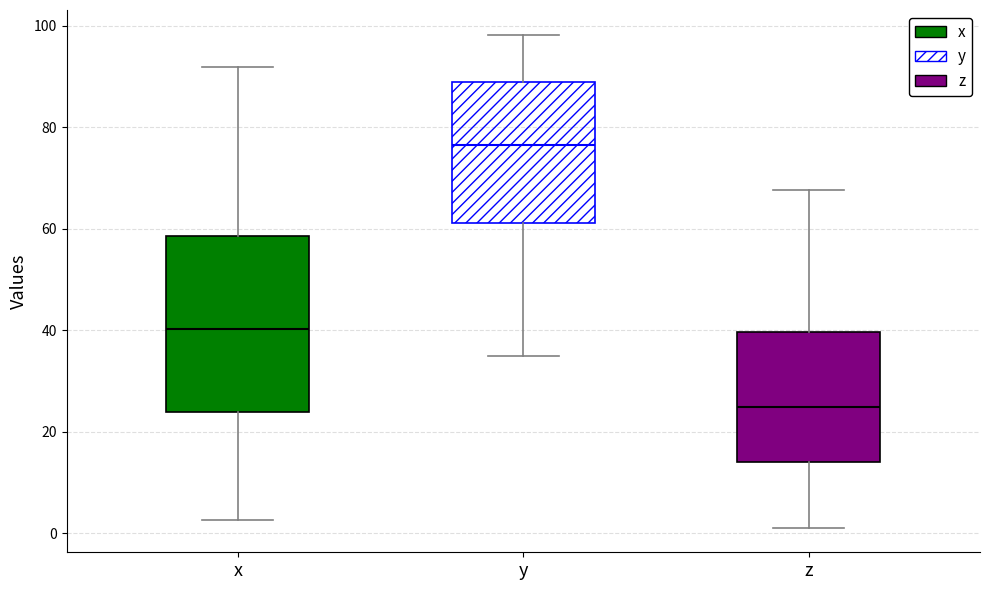

Reading left to right, read every box against the y-axis: the position of its median line, the range the box covers, and the ends of its whiskers. The values are not printed on the chart, so give them approximately, as read against the axis.

x: median 40, box 24 to 58, whiskers 2 to 92
y: median 76, box 62 to 88, whiskers 34 to 98
z: median 24, box 14 to 40, whiskers 2 to 68